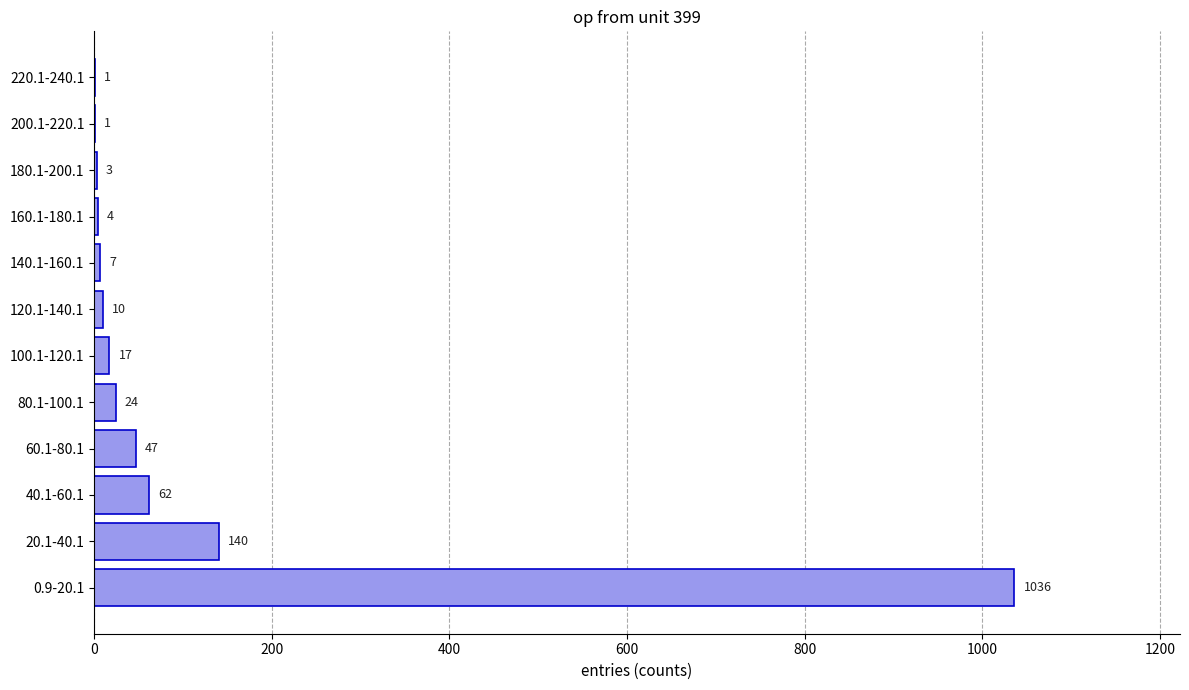

What is the maximum value shown in the chart?

1036